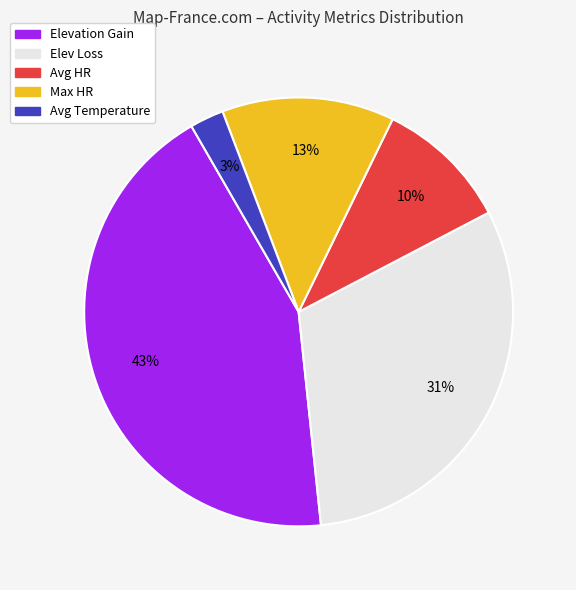

How many segments does this pie chart have?

5